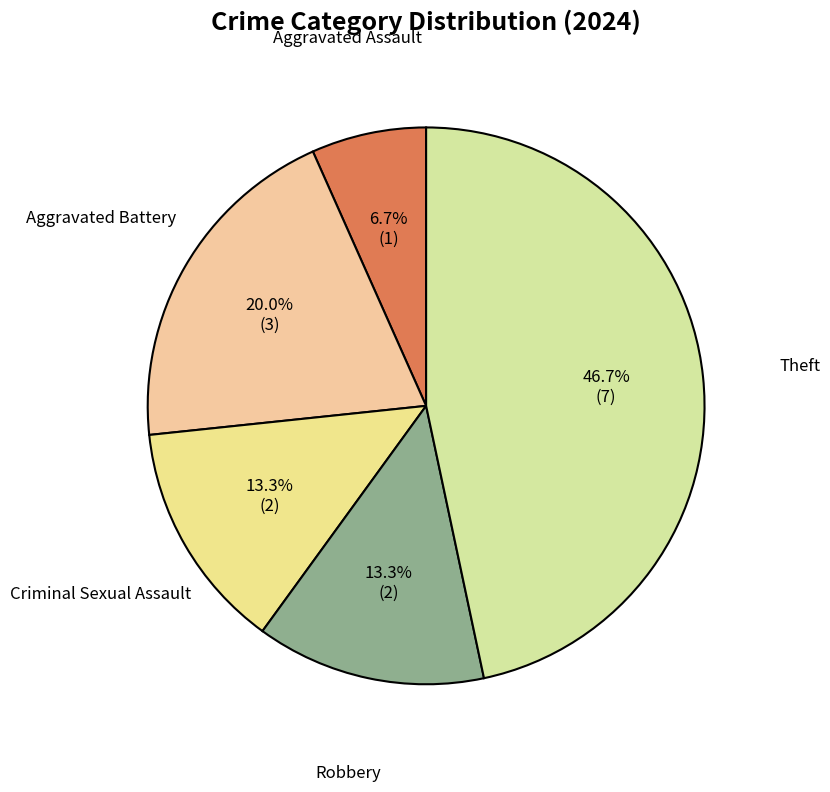

To the nearest percent, what is the difference between the largest and smallest slice percentages?

40%